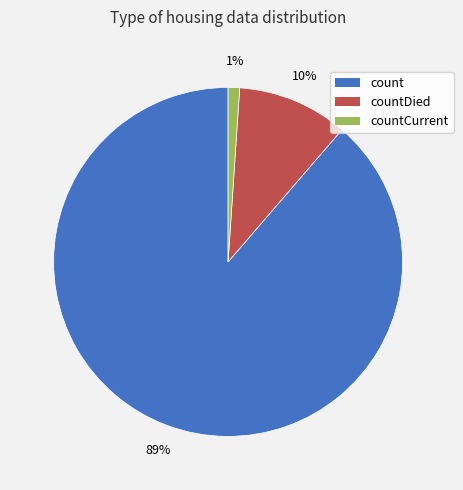

How many slices are in this pie chart?

3